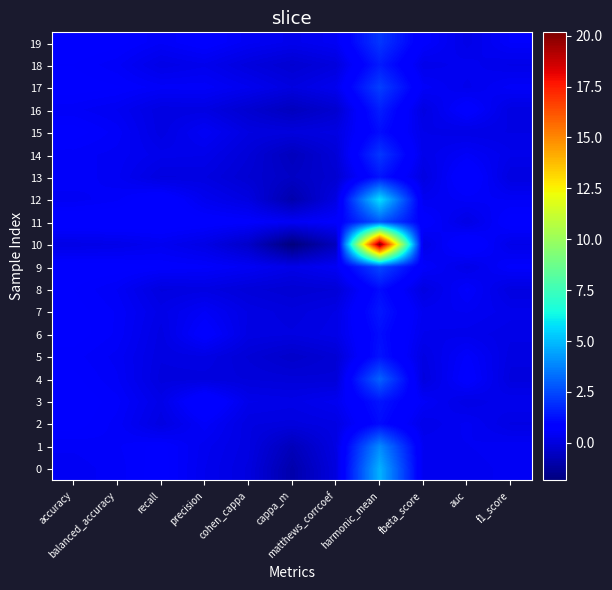

At cohen_cappa, list the series in order from largest to smallest.

11, 9, 19, 17, 3, 7, 6, 1, 12, 2, 15, 0, 18, 4, 8, 14, 5, 13, 16, 10